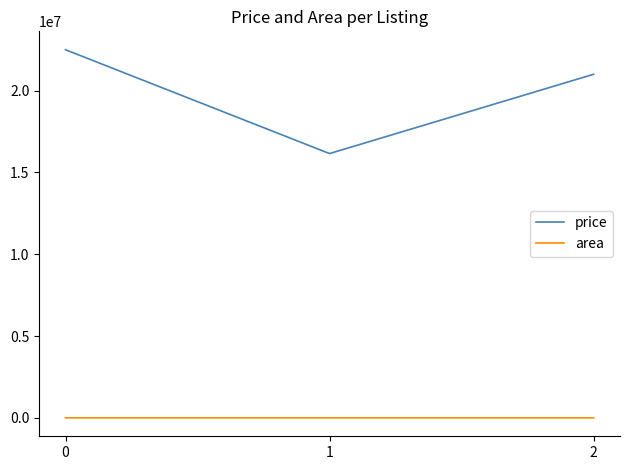

True or false: price has a value of 10787733 at 0.

False